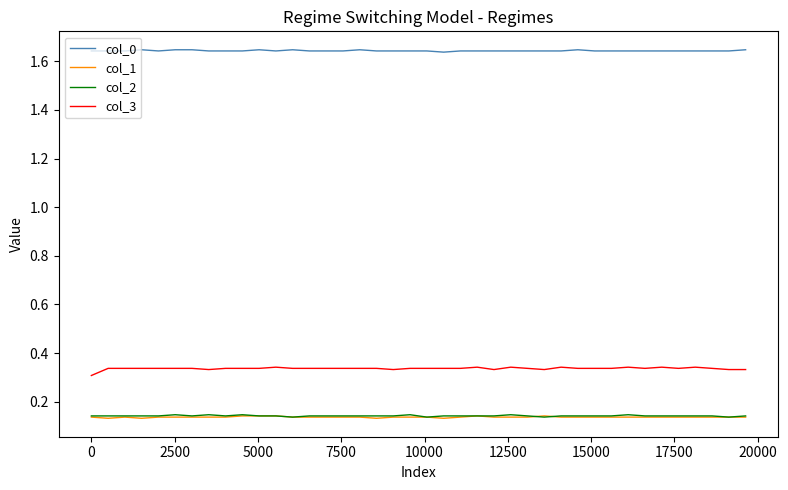

Which series has the largest total across all categories?

col_0